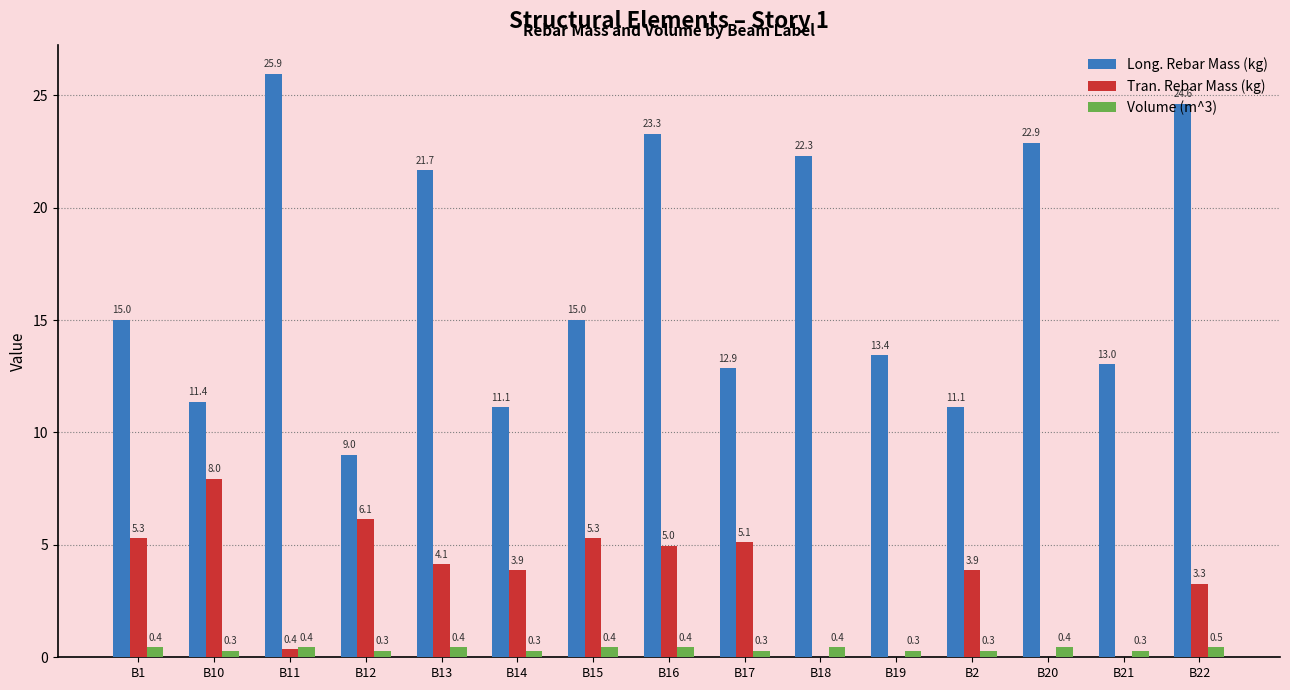

How many categories are shown in the chart?

15